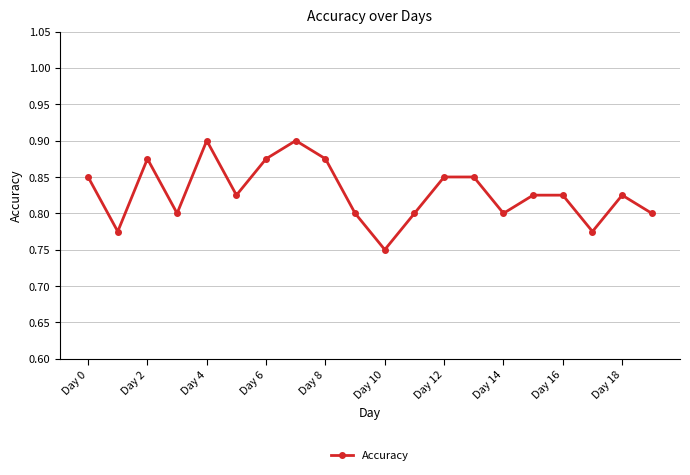

What is the sum of all values?

16.6